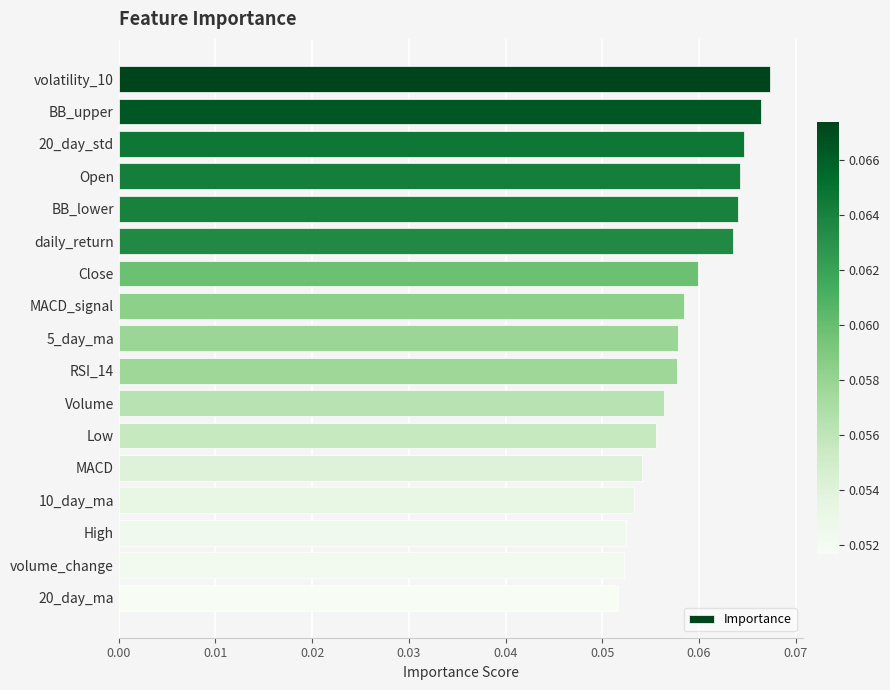

What is the sum of all values?

1.0